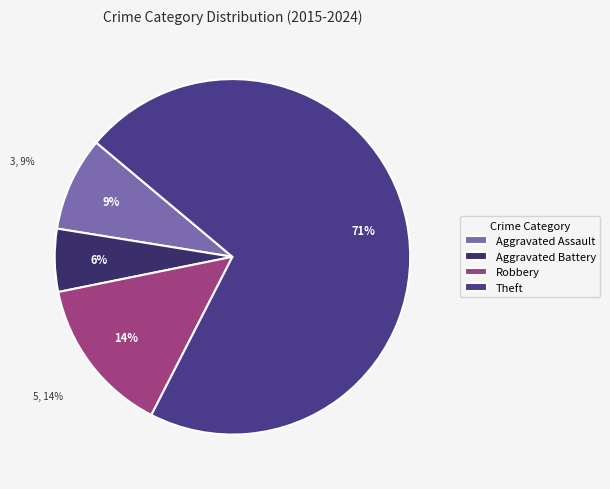

What is the largest slice in the pie chart?

Theft